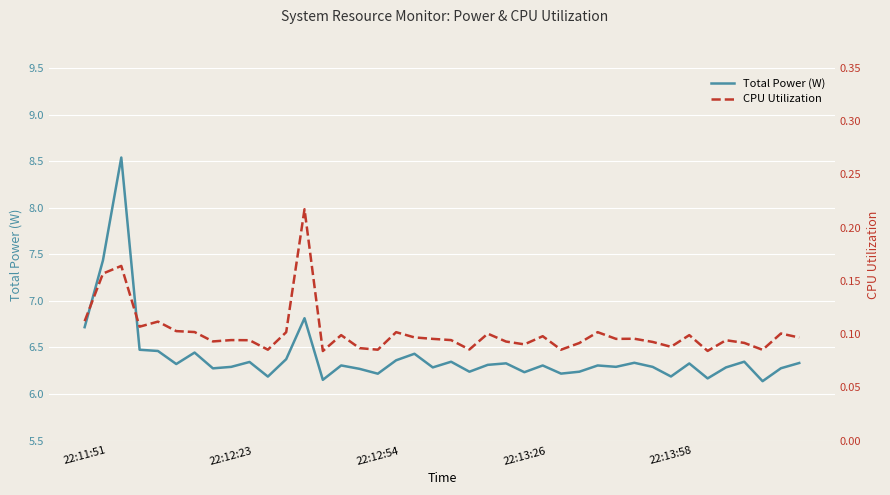

How many interior local valleys does the CPU Utilization series have?

12